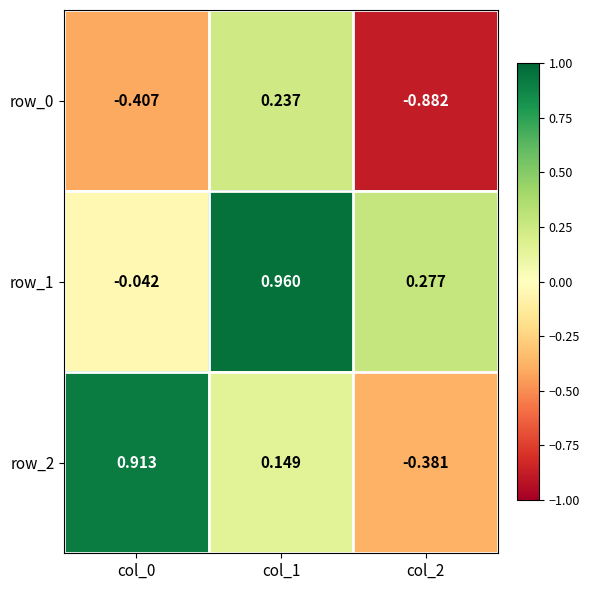

How many values in the row_0 series are below 0?

2